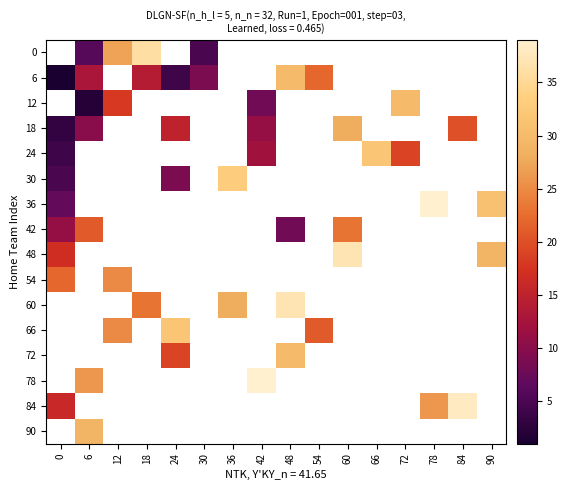

Is the value of 84 at 48 greater than the value of 54 at 36?

No